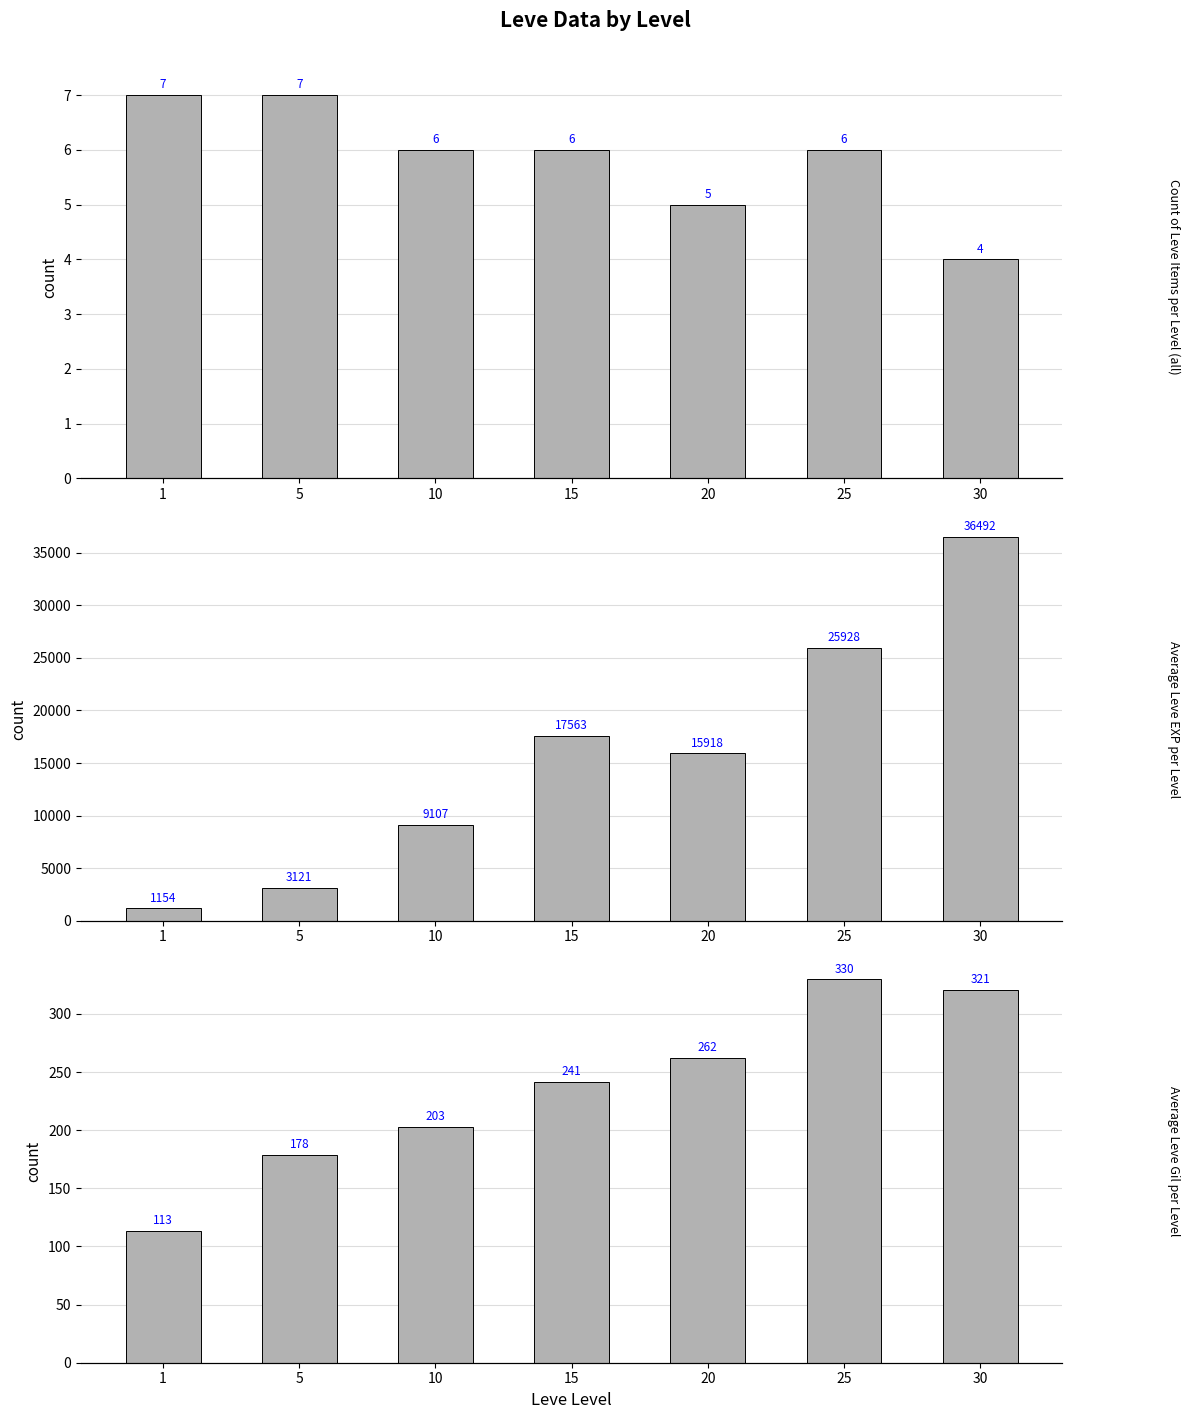

The count series shows 4.8 at 5. True or false?

False